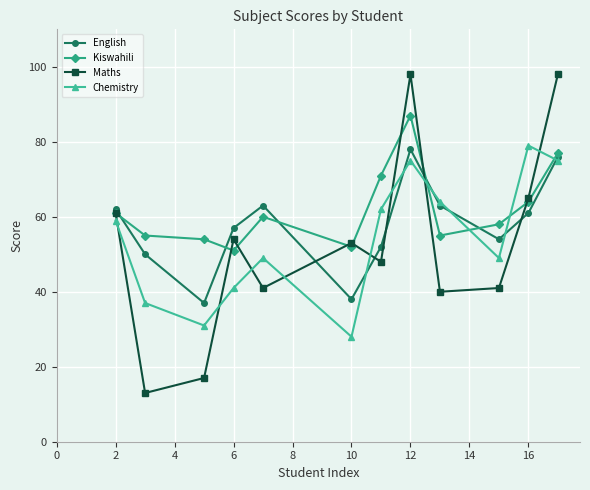

Which series has the largest total across all categories?

Kiswahili